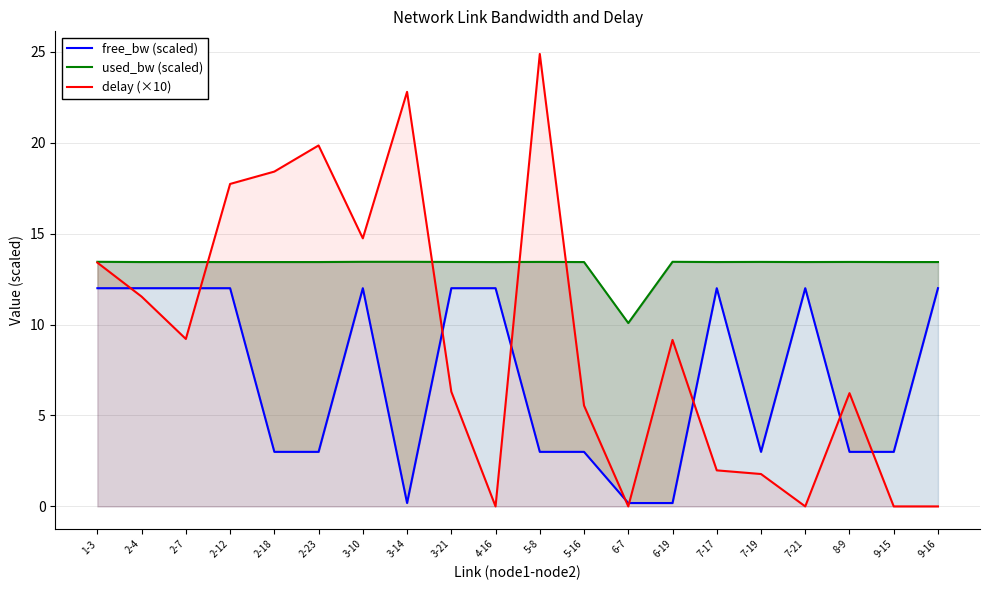

Which series has the largest total across all categories?

used_bw (scaled)